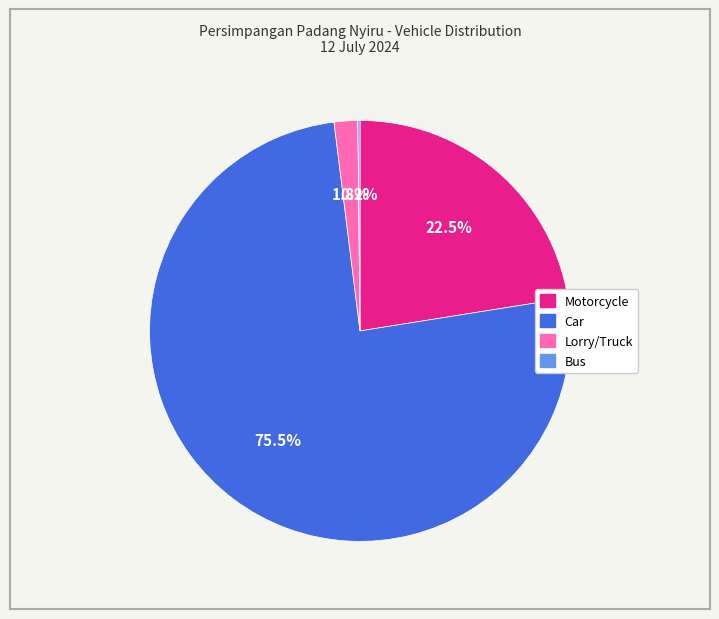

What is the majority slice?

Car